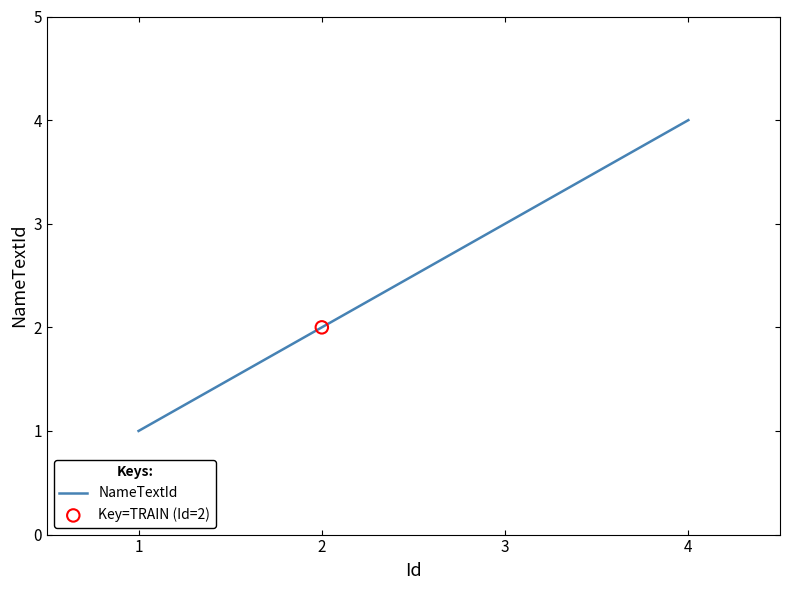

Between 2 and 1, which is larger?

2